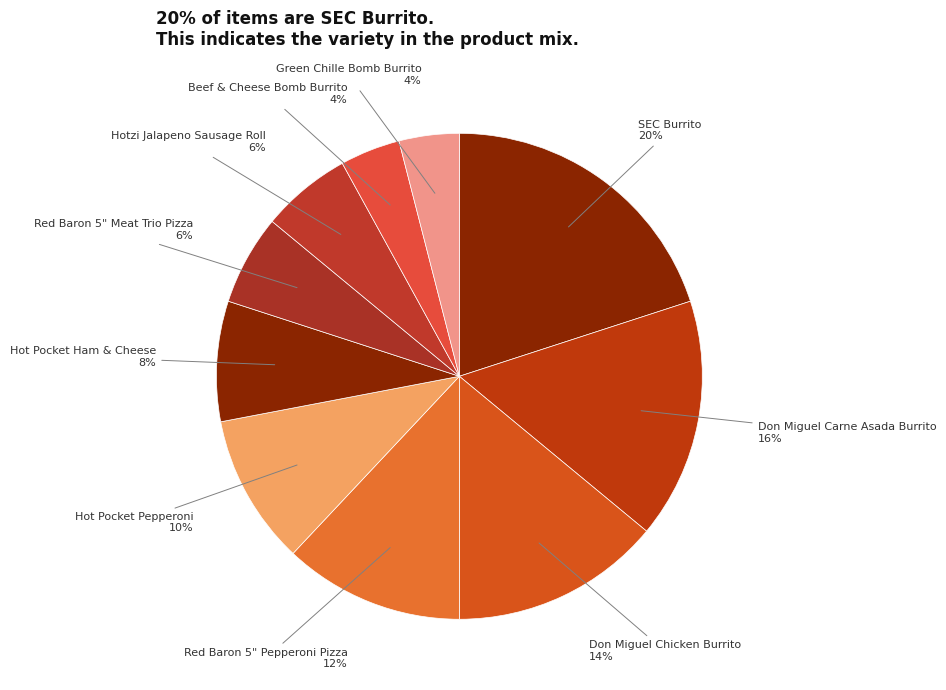

How many slices are in this pie chart?

10